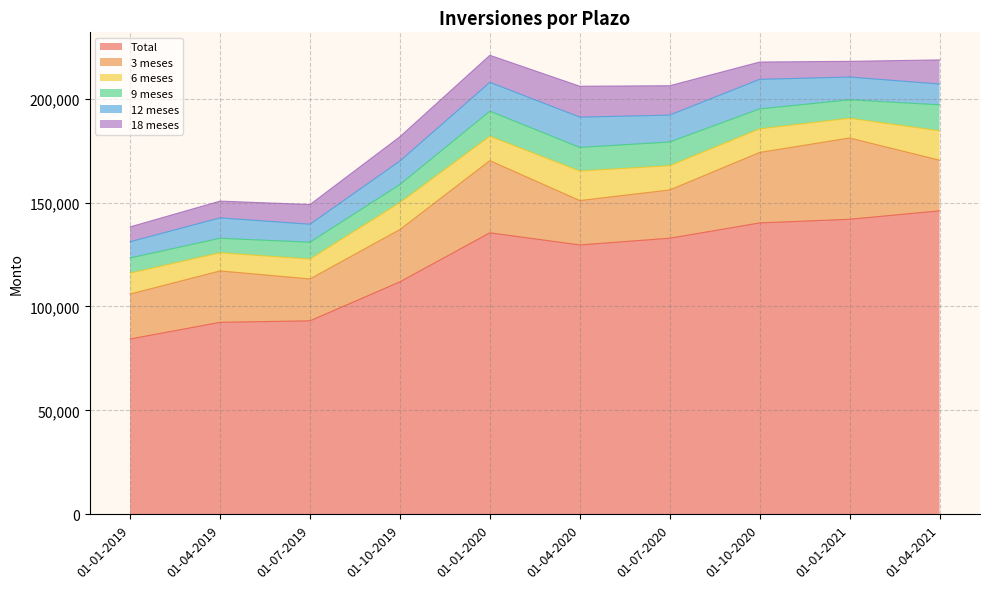

At which category does 18 meses reach its first local peak?

01-04-2020